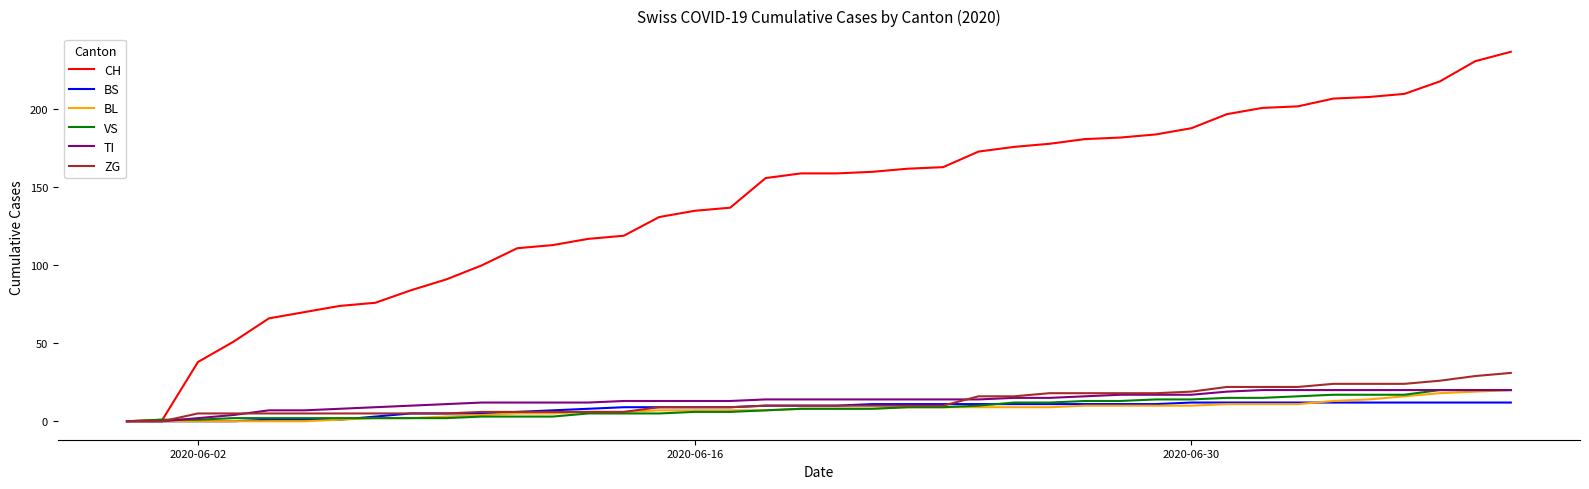

Which series has the largest total across all categories?

CH